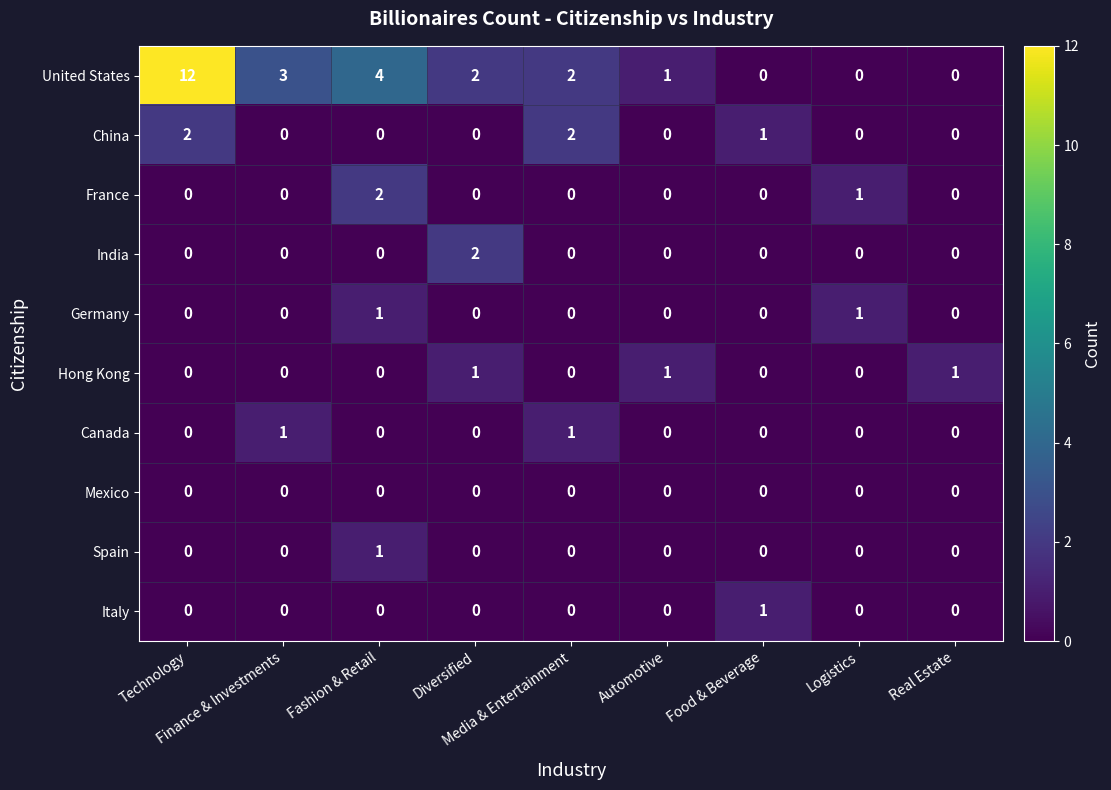

How many Italy values are between 0 and 1?

9